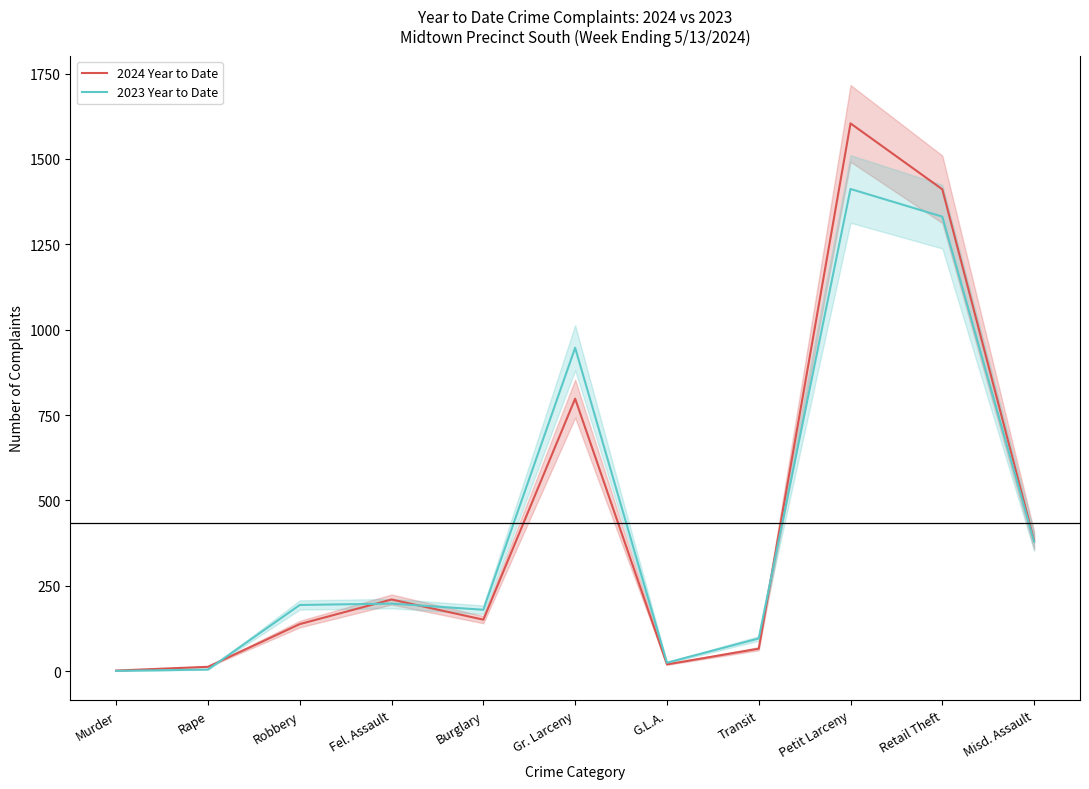

What are all the series names shown in the legend?

2024 Year to Date, 2023 Year to Date